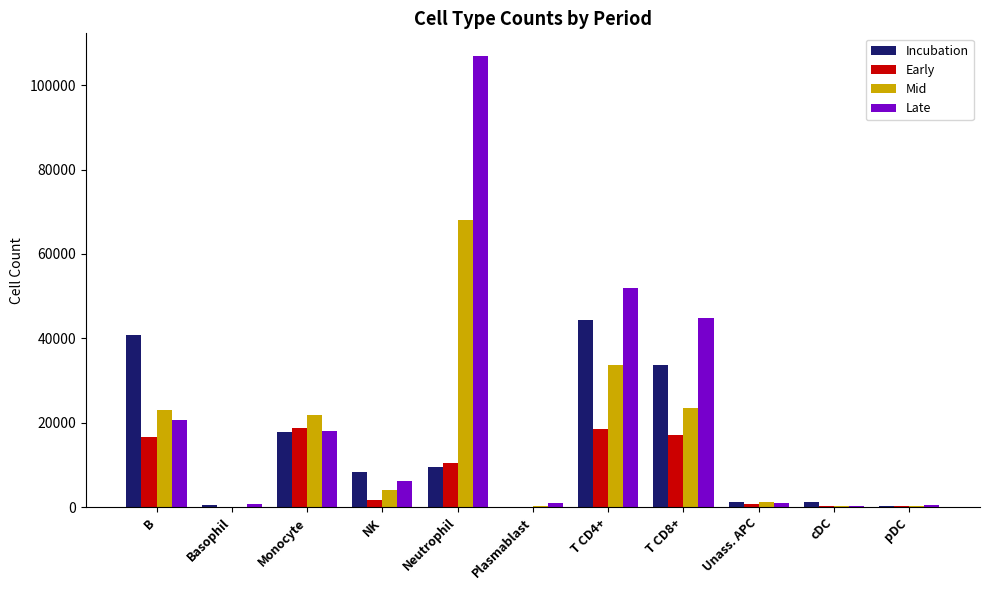

Which series has the largest range (max minus min)?

Late